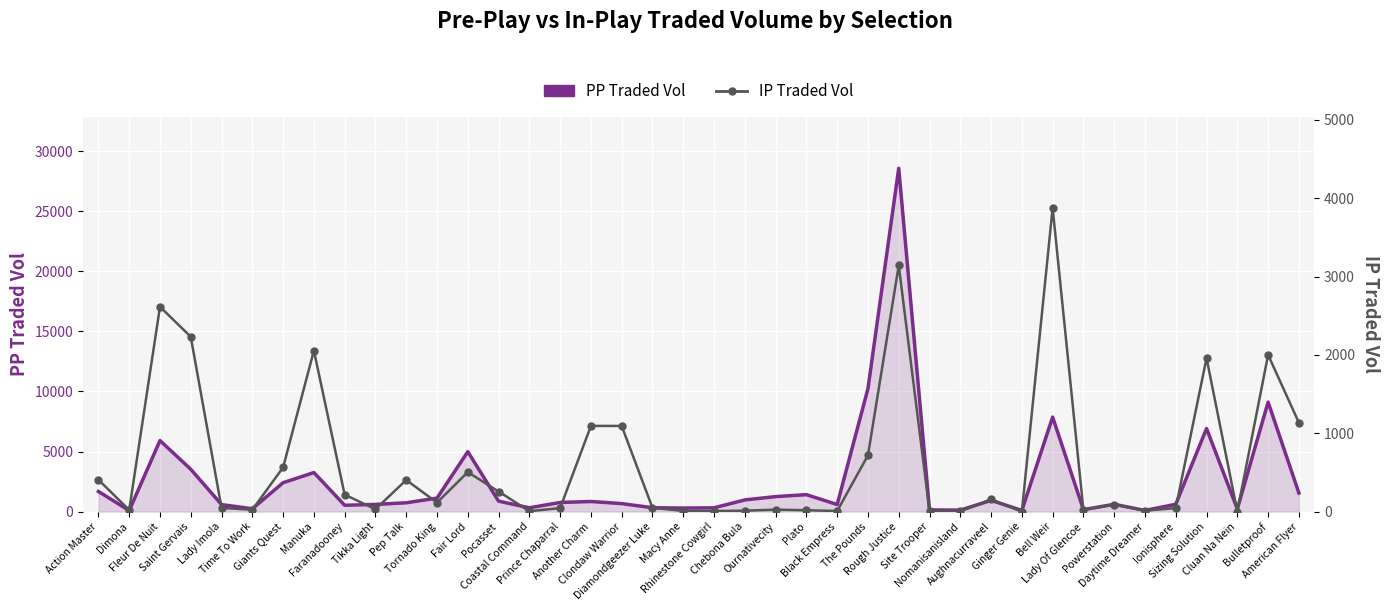

At Saint Gervais, list the series in order from largest to smallest.

PP Traded Vol, IP Traded Vol